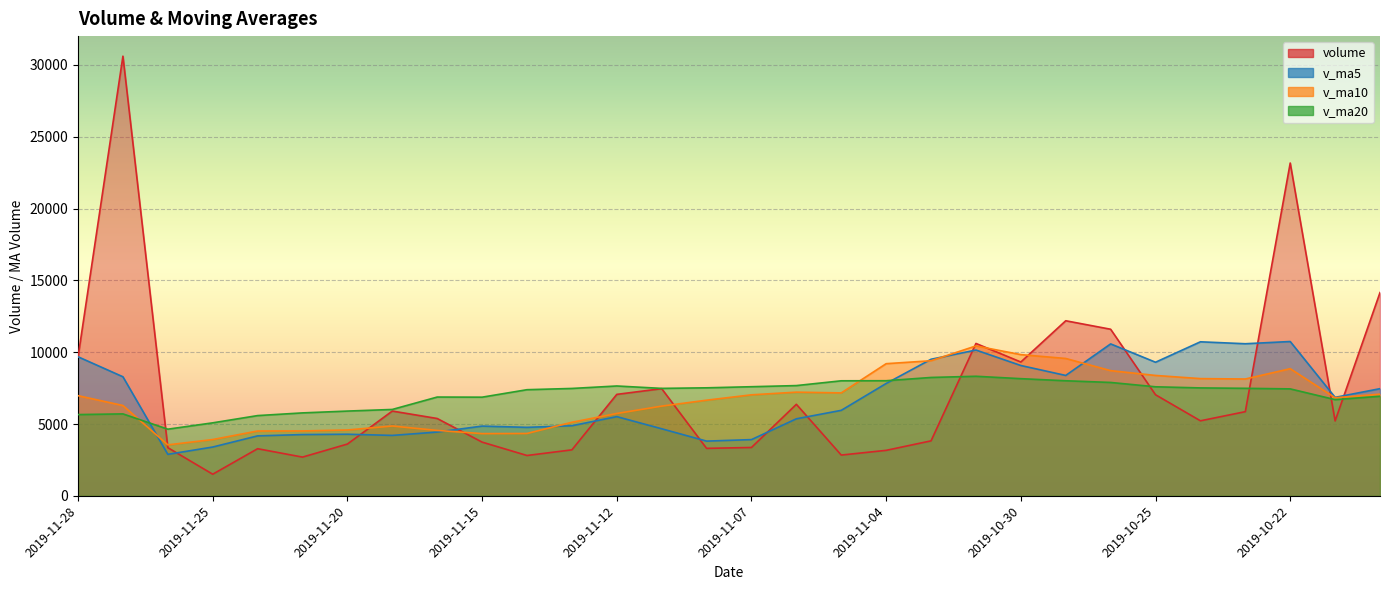

At which category does v_ma10 reach its first local peak?

2019-11-19